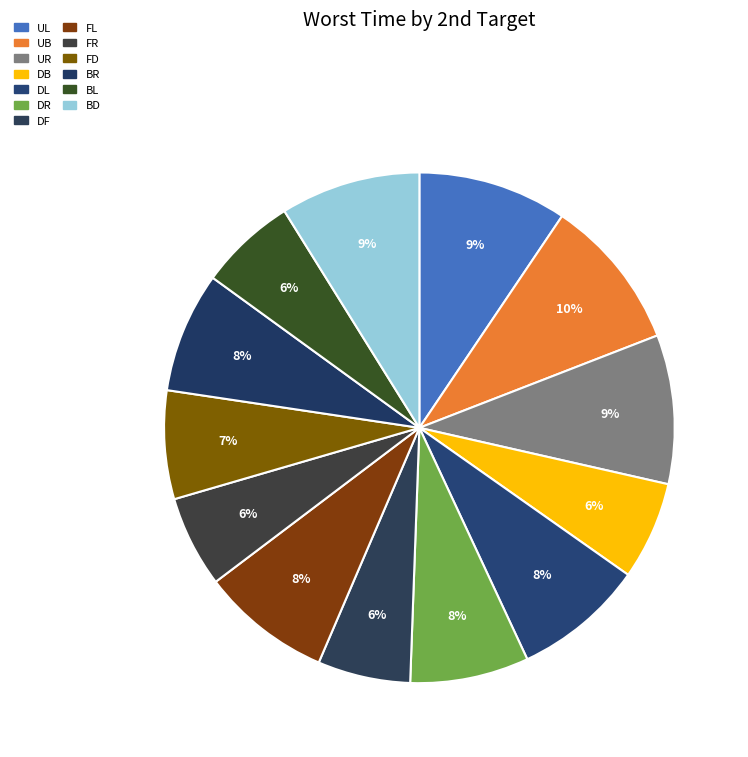

What percentage is NOT represented by UB?

90.3%